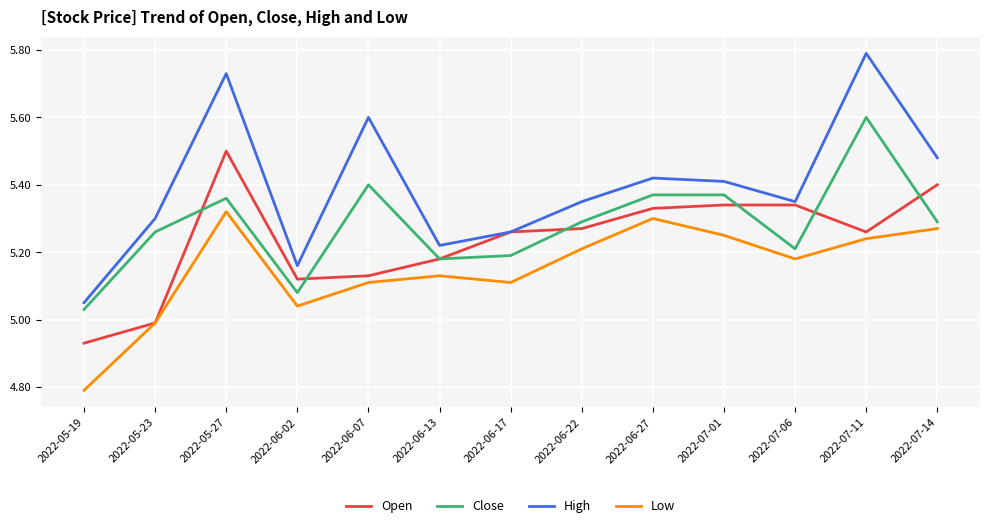

Is this an area chart (filled region under the line)?

No